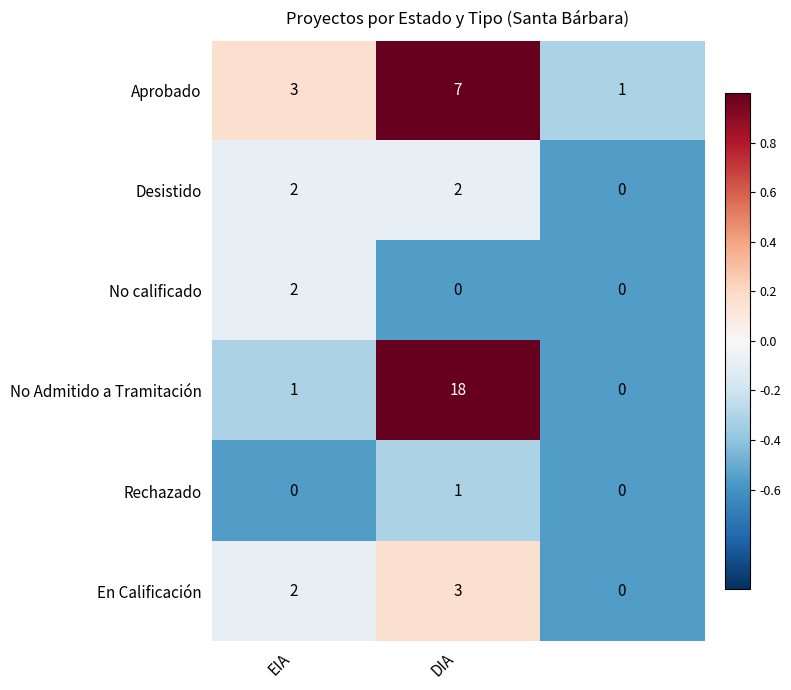

What is the greatest value displayed?

18